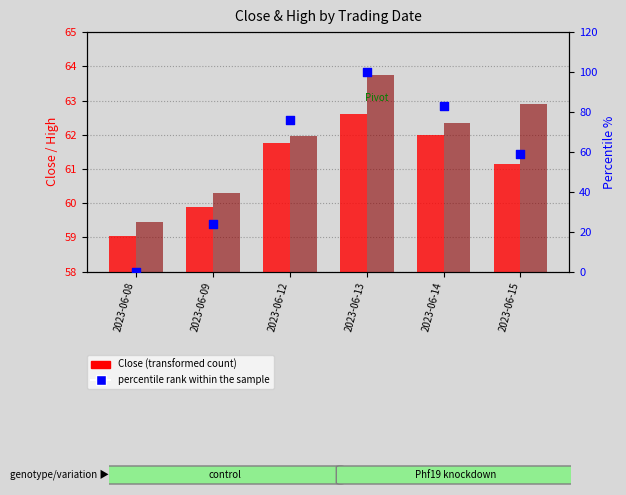

Which series has the widest spread of Y values?

percentile rank within the sample